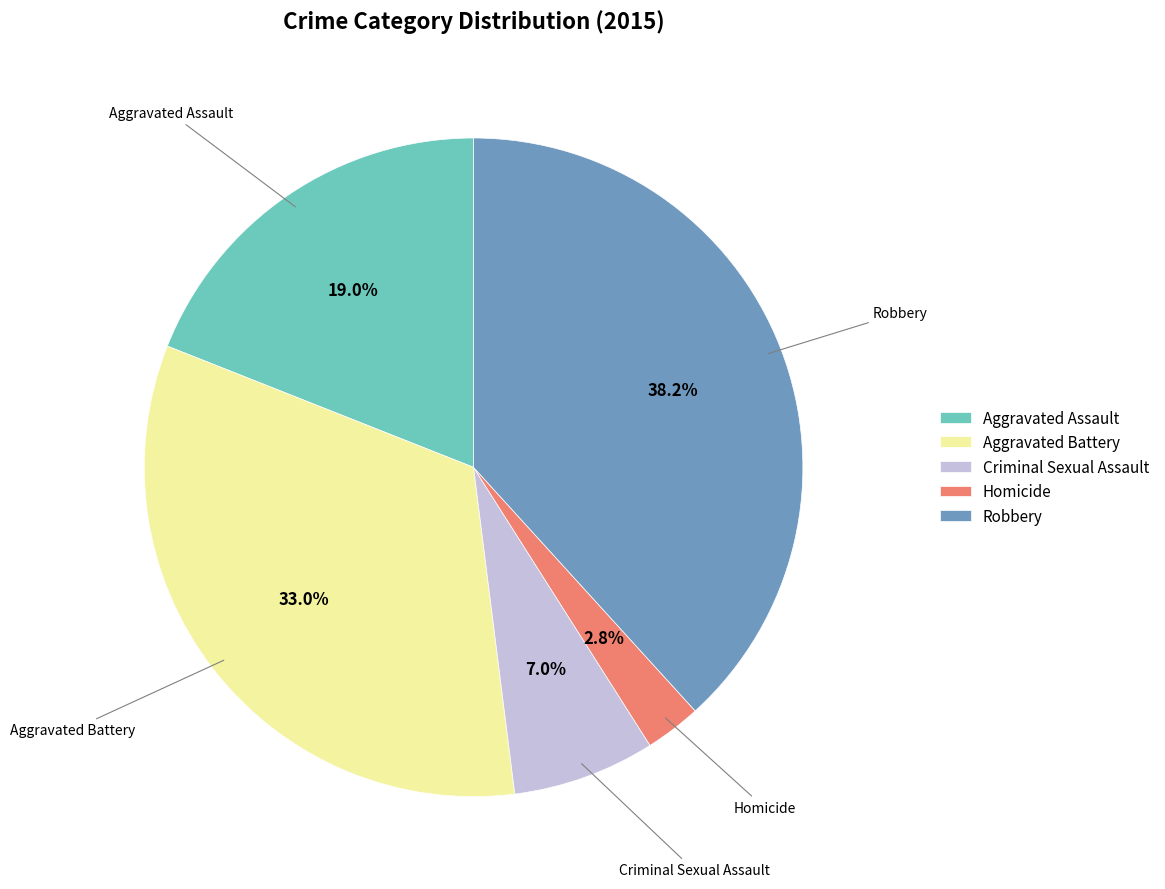

Do Aggravated Battery and Homicide together represent more than half of the pie?

No